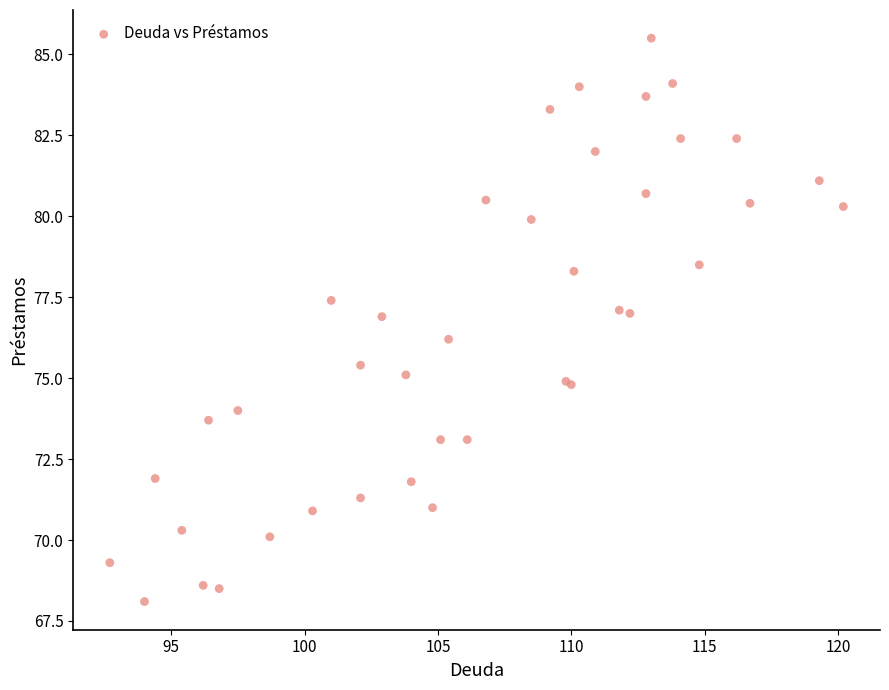

What Y value in the scatter plot is closest to 76?

76.2